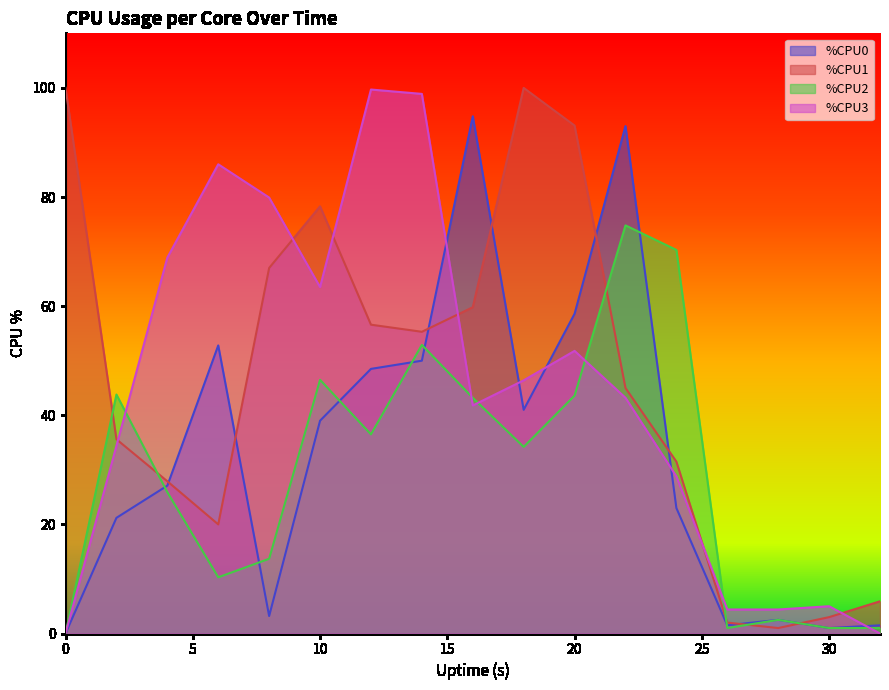

Is it true that %CPU0 equals 1.5 at 26?

True